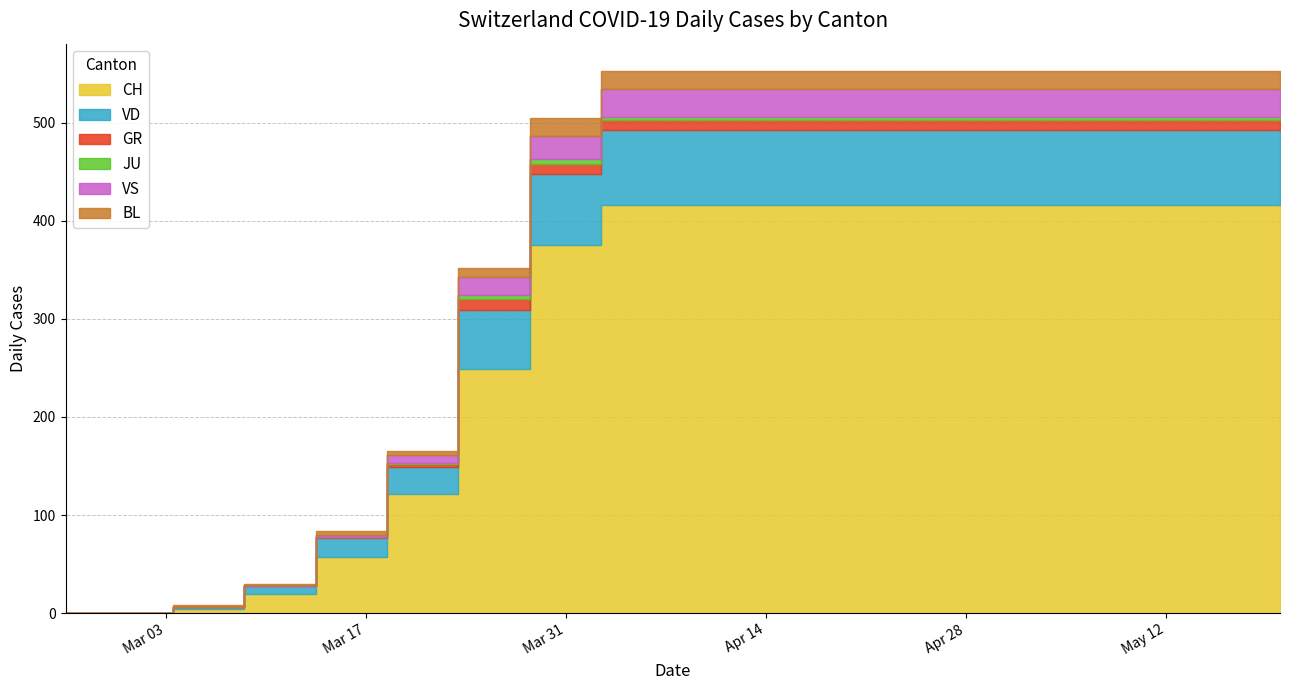

How many values in CH are above zero?

16